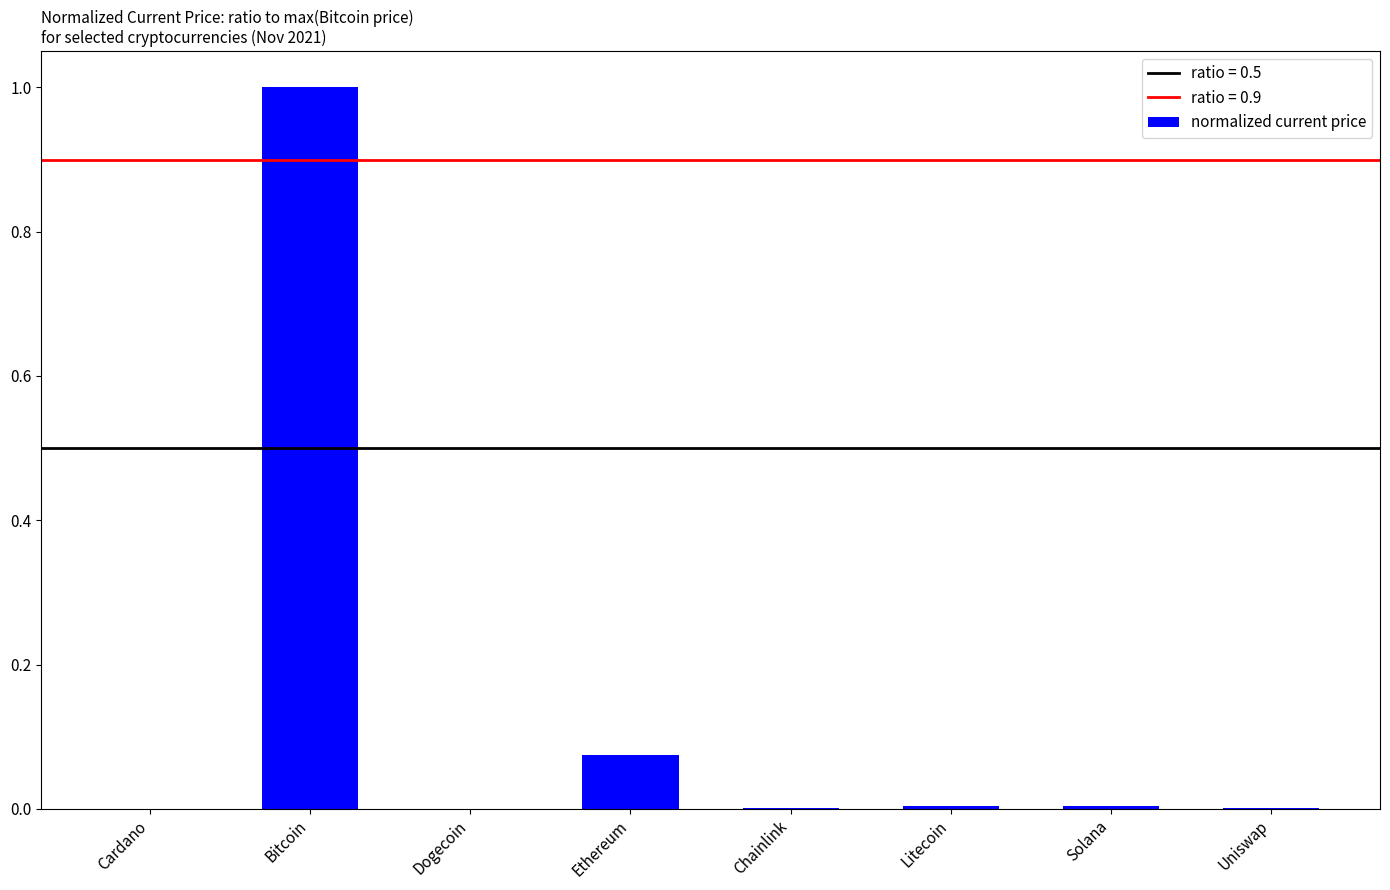

The chart shows a value of 0.0 at Litecoin. True or false?

True